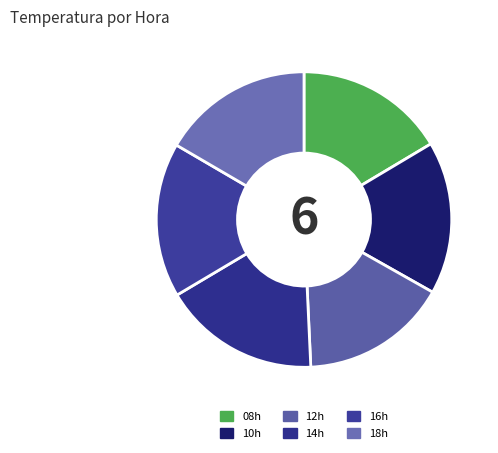

Which category has the biggest portion of the pie?

14h